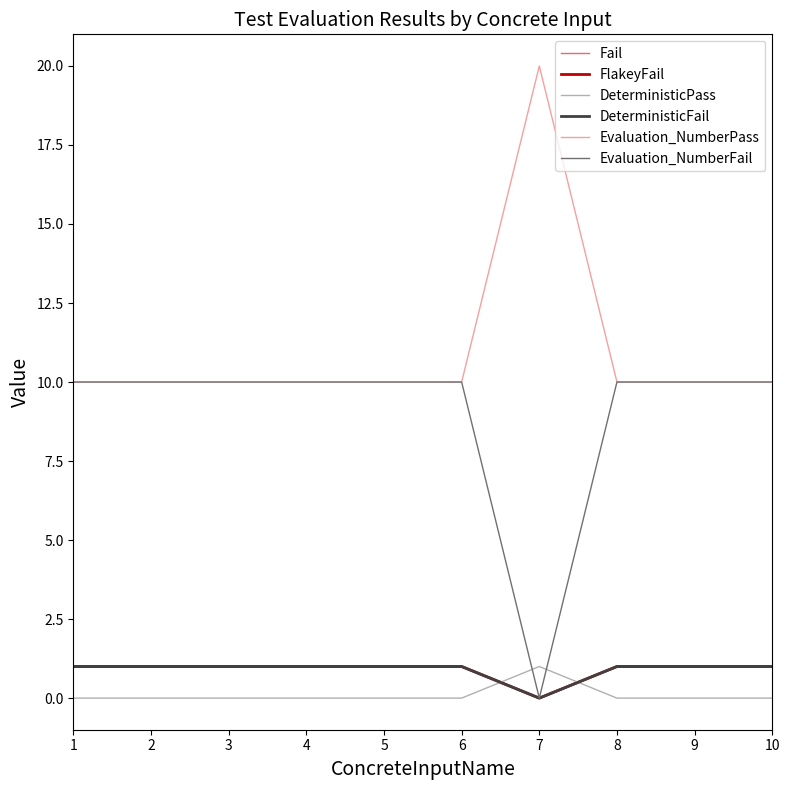

Reading left to right, what are all the values shown in this chart?

Fail: 1=1	2=1	3=1	4=1	5=1	6=1	7=0	8=1	9=1	10=1
FlakeyFail: 1=1	2=1	3=1	4=1	5=1	6=1	7=0	8=1	9=1	10=1
DeterministicPass: 1=0	2=0	3=0	4=0	5=0	6=0	7=1	8=0	9=0	10=0
DeterministicFail: 1=1	2=1	3=1	4=1	5=1	6=1	7=0	8=1	9=1	10=1
Evaluation_NumberPass: 1=10	2=10	3=10	4=10	5=10	6=10	7=20	8=10	9=10	10=10
Evaluation_NumberFail: 1=10	2=10	3=10	4=10	5=10	6=10	7=0	8=10	9=10	10=10